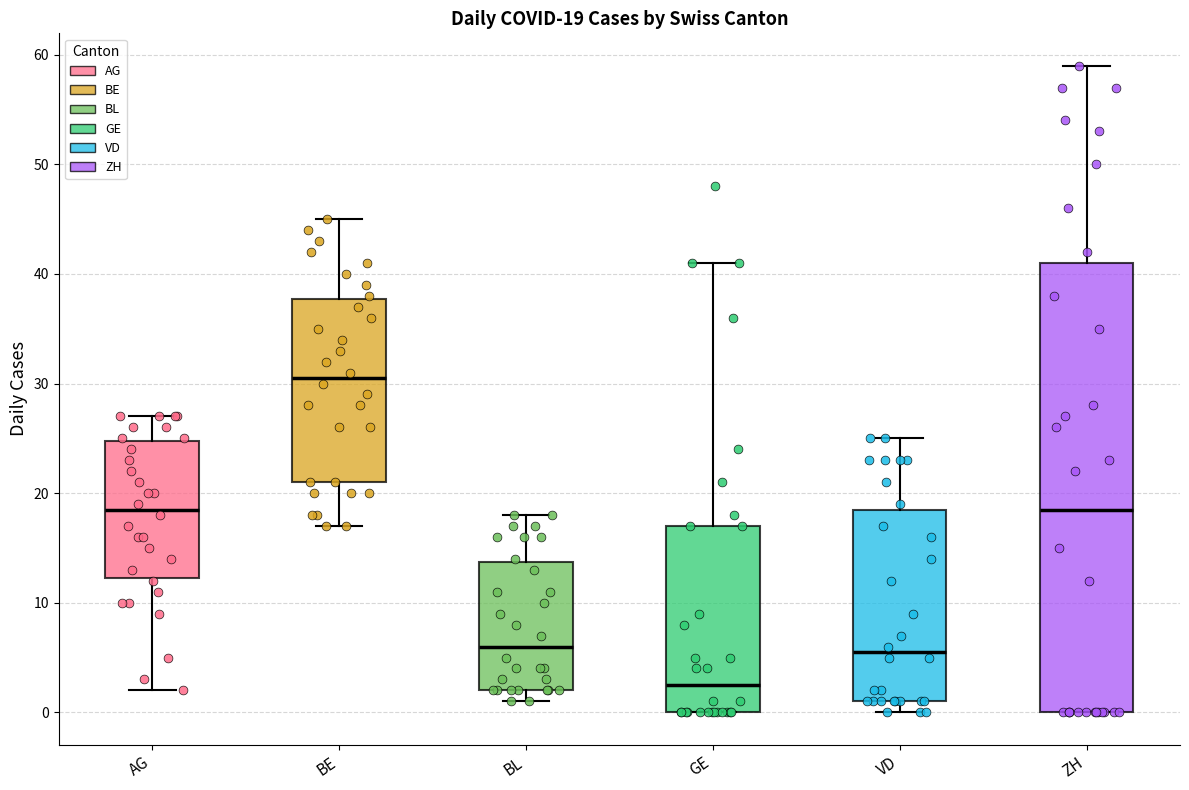

Which box has the lowest median line?

GE